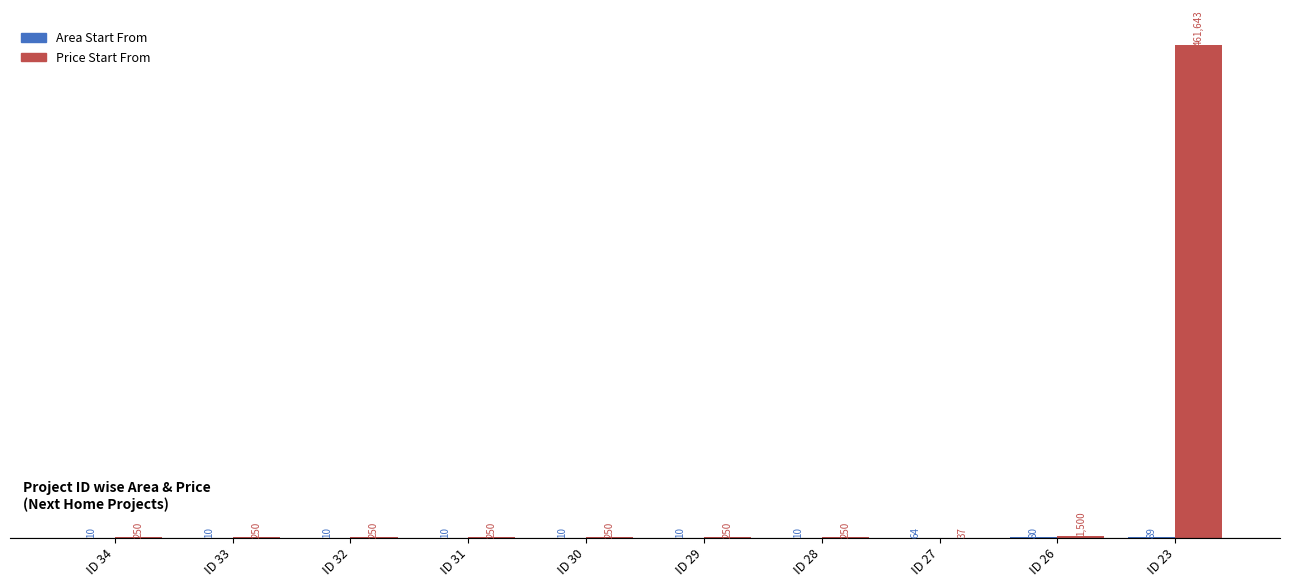

Which category has the highest value in the Price Start From series?

ID 23